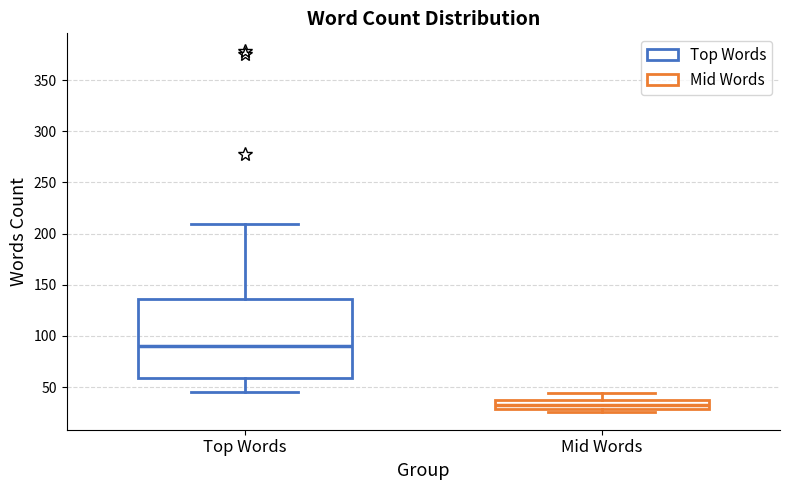

Reading left to right, transcribe this box plot: for each box, give where its median line is, the range the box spans, and where its two whiskers end, as read against the y-axis. The values are not printed on the chart, so give them approximately, as read against the axis.

Top Words: median 90, box 60 to 135, whiskers 45 to 210
Mid Words: median 35 (inside the box), box 30 to 35, whiskers 25 to 45